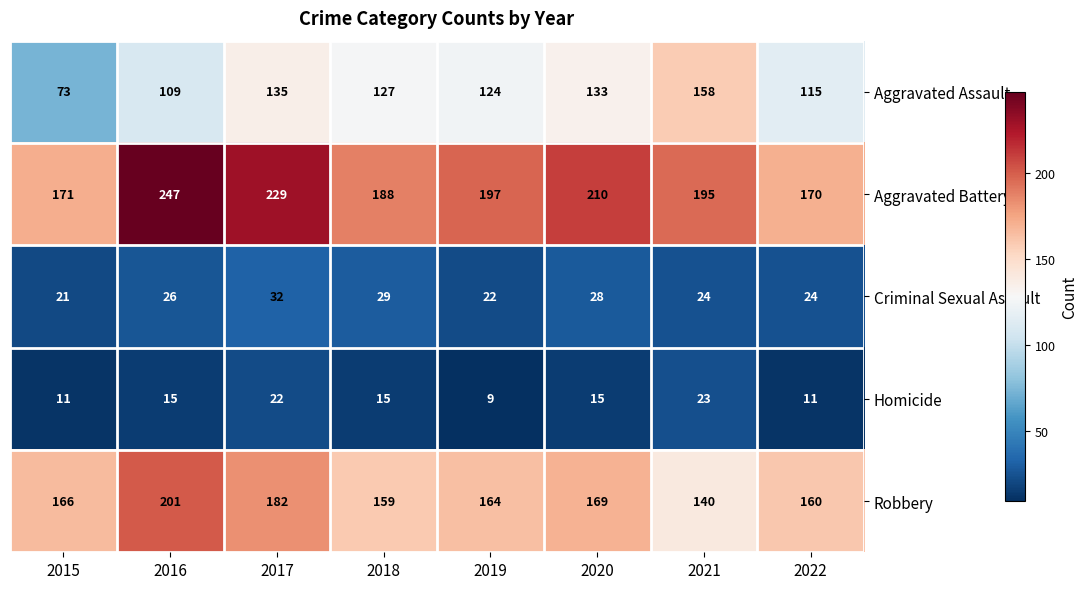

Which series has the widest spread of values?

Aggravated Assault